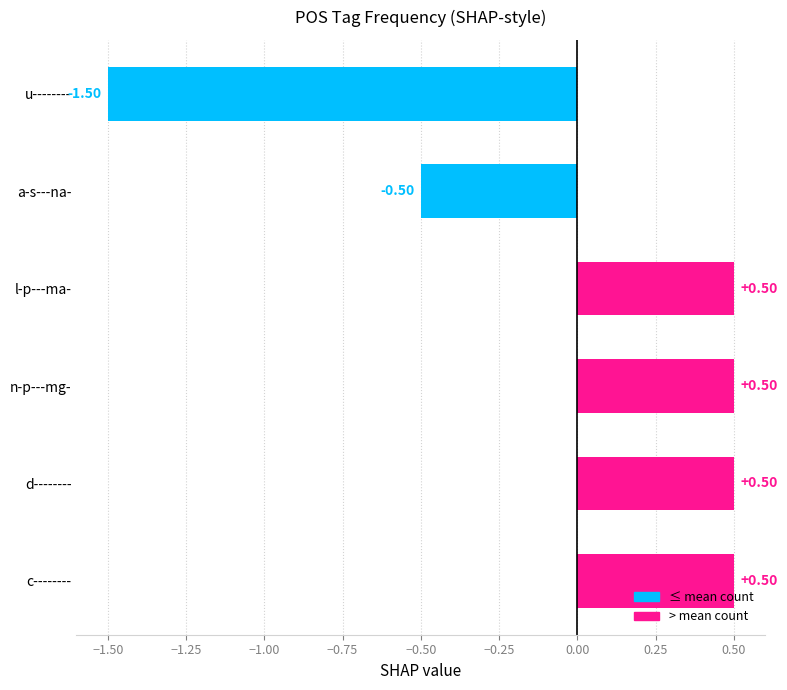

How many data points does each series have?

6